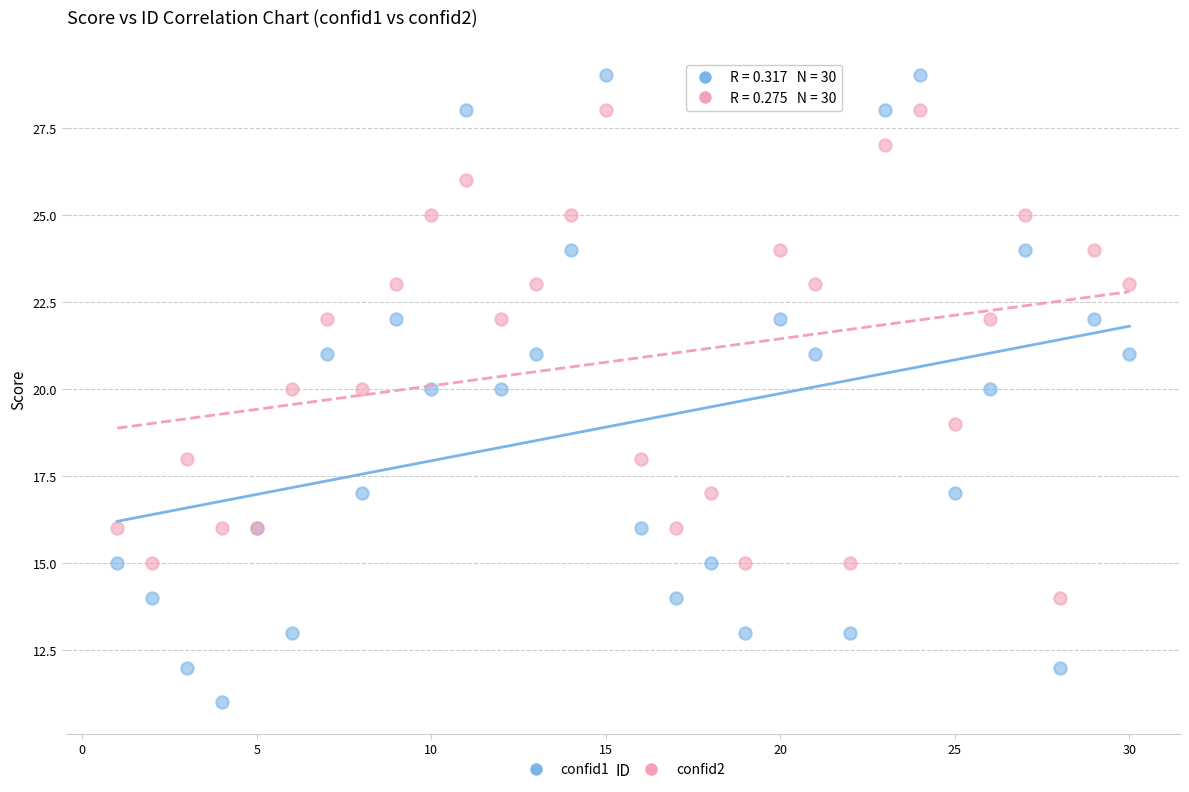

Which series has the widest spread of Y values?

confid1